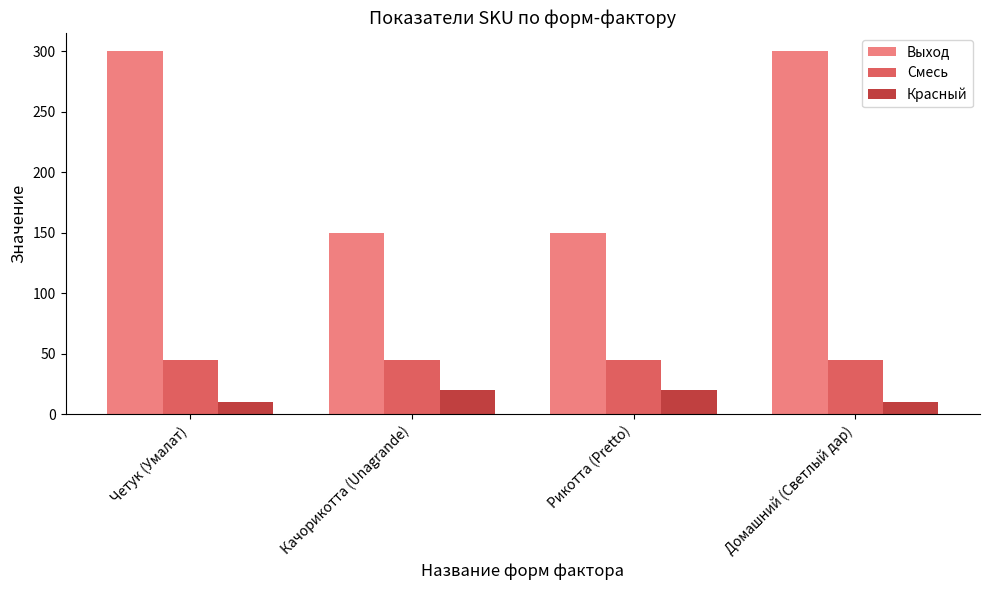

What is the value of the Красный bar at the 3rd from the left?

20